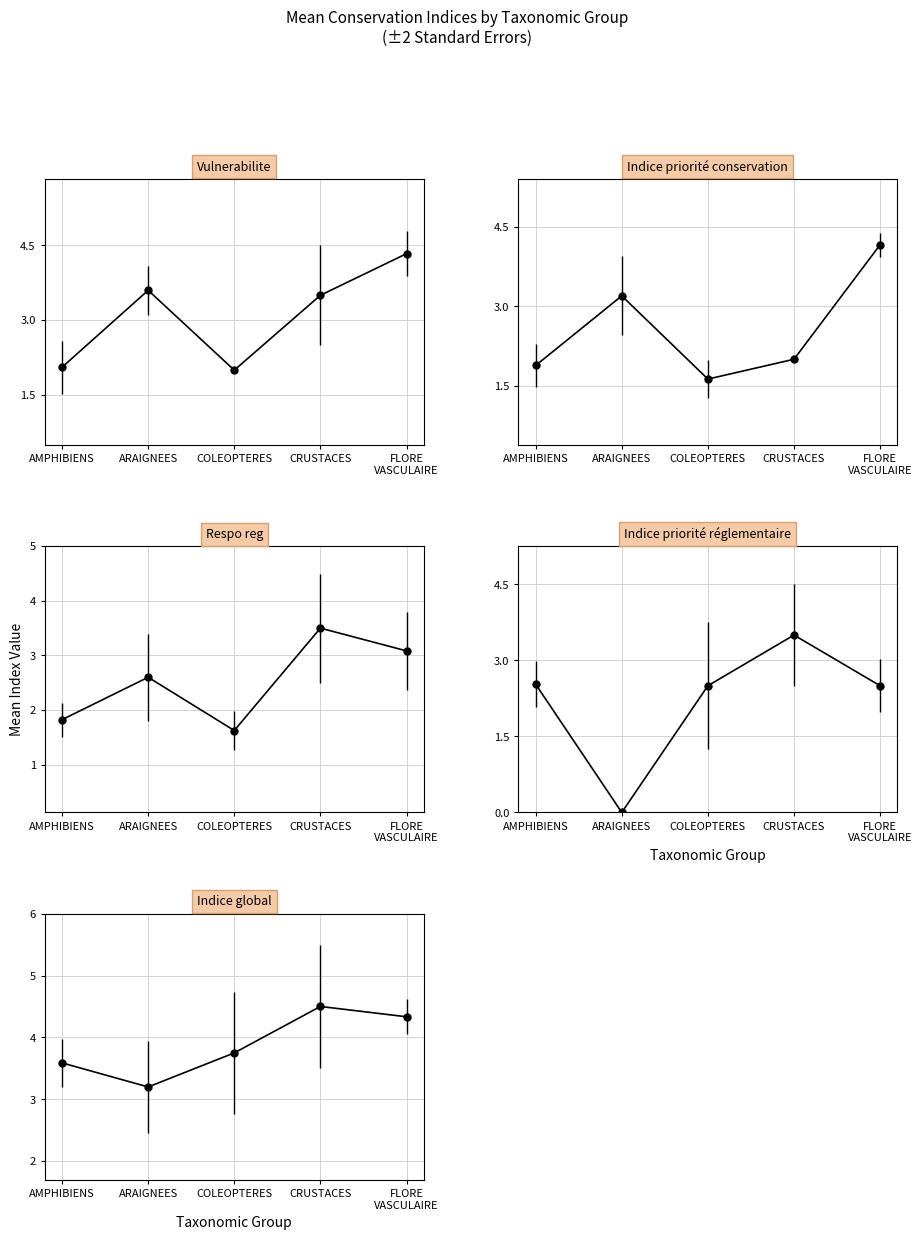

What position from the right is FLORE VASCULAIRE?

1